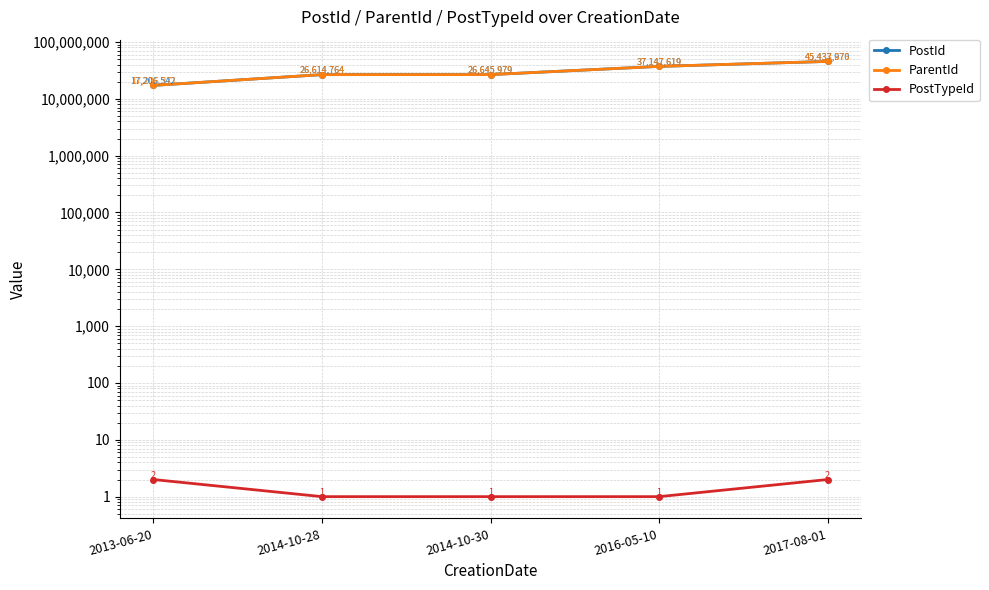

What is the label of the 4th point from the left?

2016-05-10